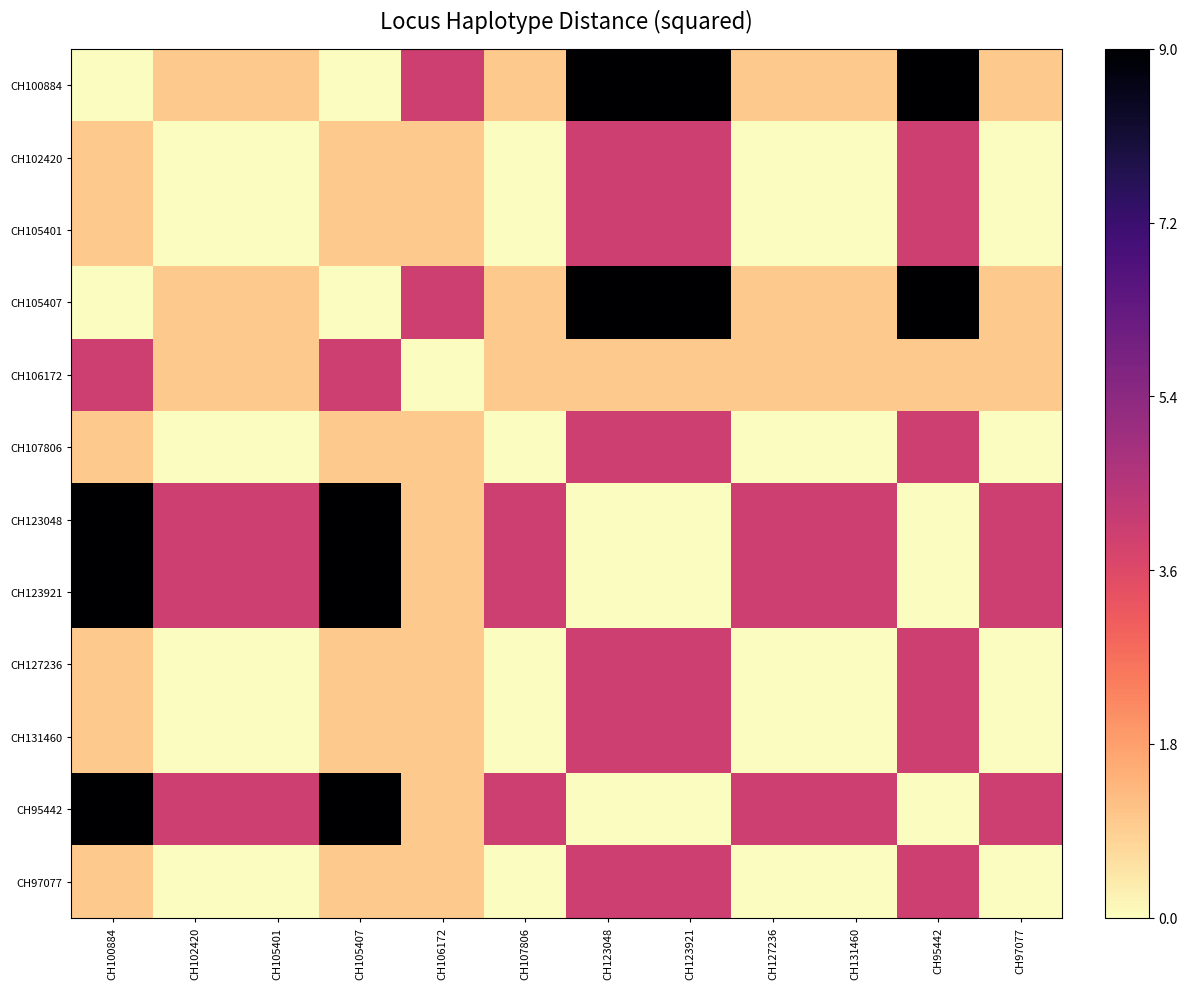

Reading right to left, list all the values displayed in this chart.

CH100884: CH97077=1	CH95442=9	CH131460=1	CH127236=1	CH123921=9	CH123048=9	CH107806=1	CH106172=4	CH105407=0	CH105401=1	CH102420=1	CH100884=0
CH102420: CH97077=0	CH95442=4	CH131460=0	CH127236=0	CH123921=4	CH123048=4	CH107806=0	CH106172=1	CH105407=1	CH105401=0	CH102420=0	CH100884=1
CH105401: CH97077=0	CH95442=4	CH131460=0	CH127236=0	CH123921=4	CH123048=4	CH107806=0	CH106172=1	CH105407=1	CH105401=0	CH102420=0	CH100884=1
CH105407: CH97077=1	CH95442=9	CH131460=1	CH127236=1	CH123921=9	CH123048=9	CH107806=1	CH106172=4	CH105407=0	CH105401=1	CH102420=1	CH100884=0
CH106172: CH97077=1	CH95442=1	CH131460=1	CH127236=1	CH123921=1	CH123048=1	CH107806=1	CH106172=0	CH105407=4	CH105401=1	CH102420=1	CH100884=4
CH107806: CH97077=0	CH95442=4	CH131460=0	CH127236=0	CH123921=4	CH123048=4	CH107806=0	CH106172=1	CH105407=1	CH105401=0	CH102420=0	CH100884=1
CH123048: CH97077=4	CH95442=0	CH131460=4	CH127236=4	CH123921=0	CH123048=0	CH107806=4	CH106172=1	CH105407=9	CH105401=4	CH102420=4	CH100884=9
CH123921: CH97077=4	CH95442=0	CH131460=4	CH127236=4	CH123921=0	CH123048=0	CH107806=4	CH106172=1	CH105407=9	CH105401=4	CH102420=4	CH100884=9
CH127236: CH97077=0	CH95442=4	CH131460=0	CH127236=0	CH123921=4	CH123048=4	CH107806=0	CH106172=1	CH105407=1	CH105401=0	CH102420=0	CH100884=1
CH131460: CH97077=0	CH95442=4	CH131460=0	CH127236=0	CH123921=4	CH123048=4	CH107806=0	CH106172=1	CH105407=1	CH105401=0	CH102420=0	CH100884=1
CH95442: CH97077=4	CH95442=0	CH131460=4	CH127236=4	CH123921=0	CH123048=0	CH107806=4	CH106172=1	CH105407=9	CH105401=4	CH102420=4	CH100884=9
CH97077: CH97077=0	CH95442=4	CH131460=0	CH127236=0	CH123921=4	CH123048=4	CH107806=0	CH106172=1	CH105407=1	CH105401=0	CH102420=0	CH100884=1